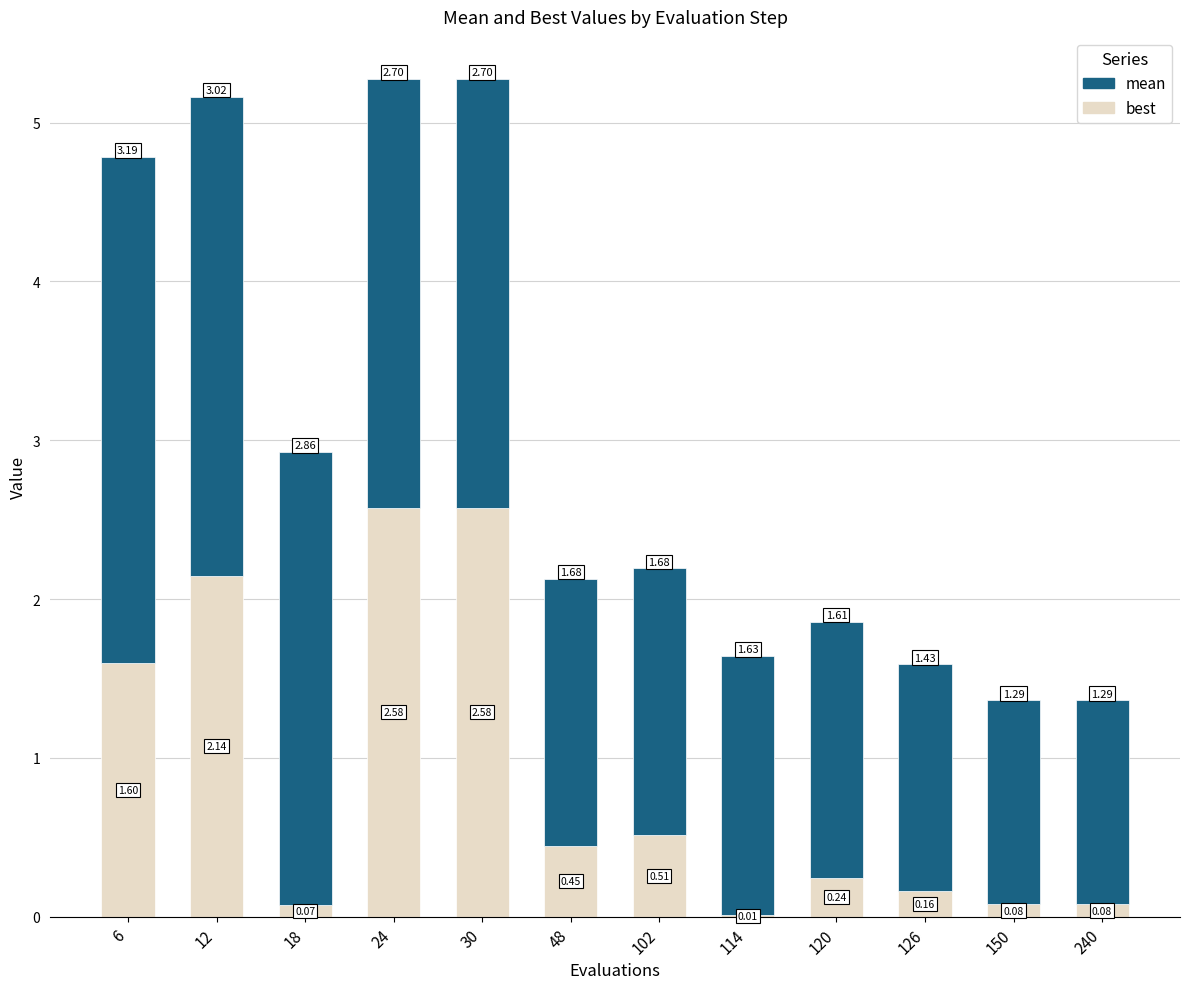

What is the sum of the best values at 12 and 30?

4.7